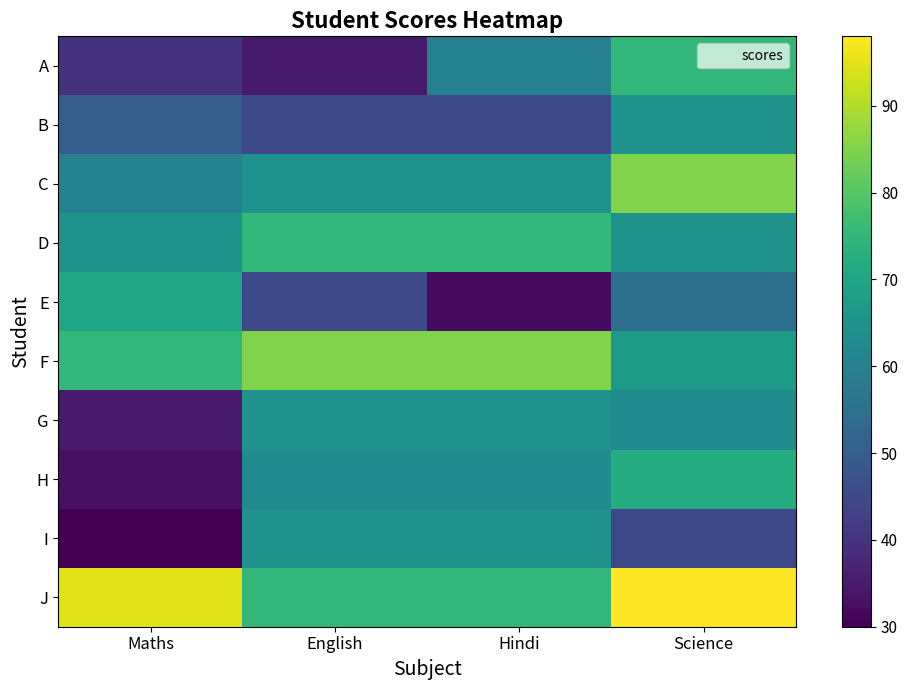

Which category has the lowest value across all series?

Maths